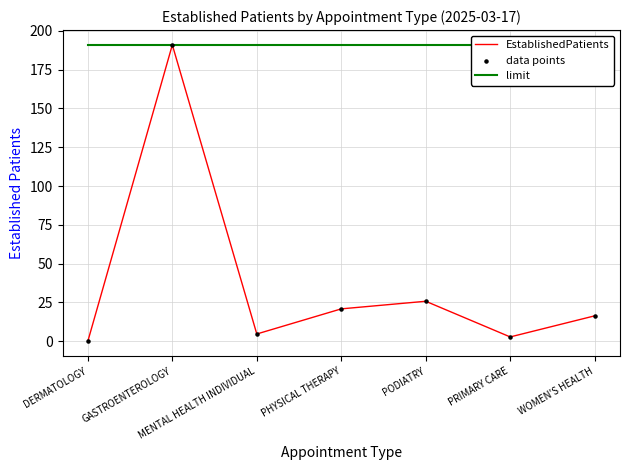

Which series has the largest Y range (max minus min)?

EstablishedPatients